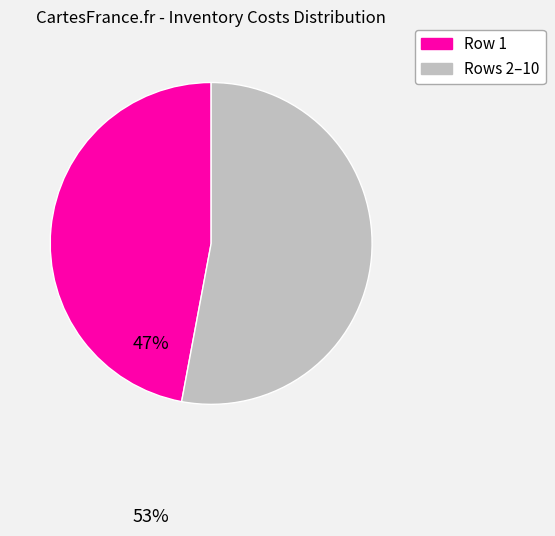

Is there any slice that represents more than half of the pie?

Yes